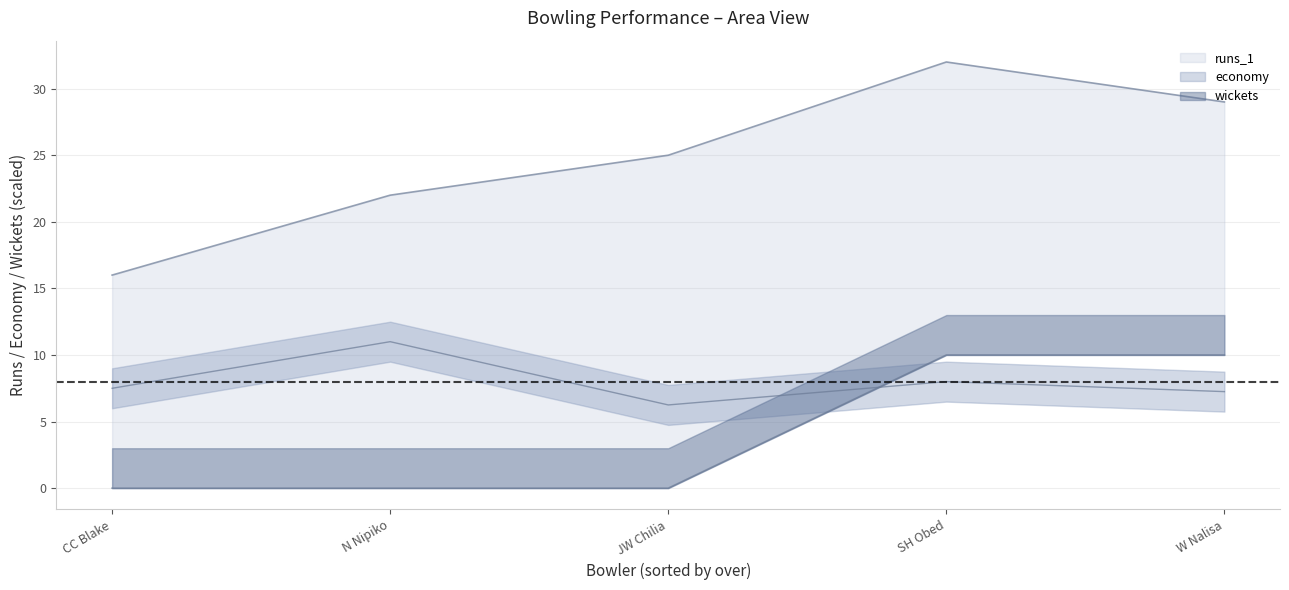

Between W Nalisa and CC Blake, which is larger?

W Nalisa